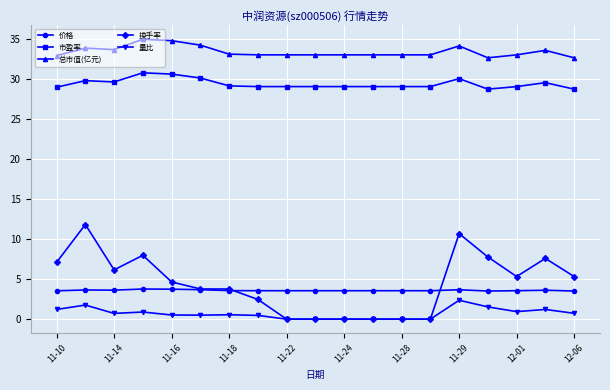

Does the chart have visible grid lines?

Yes